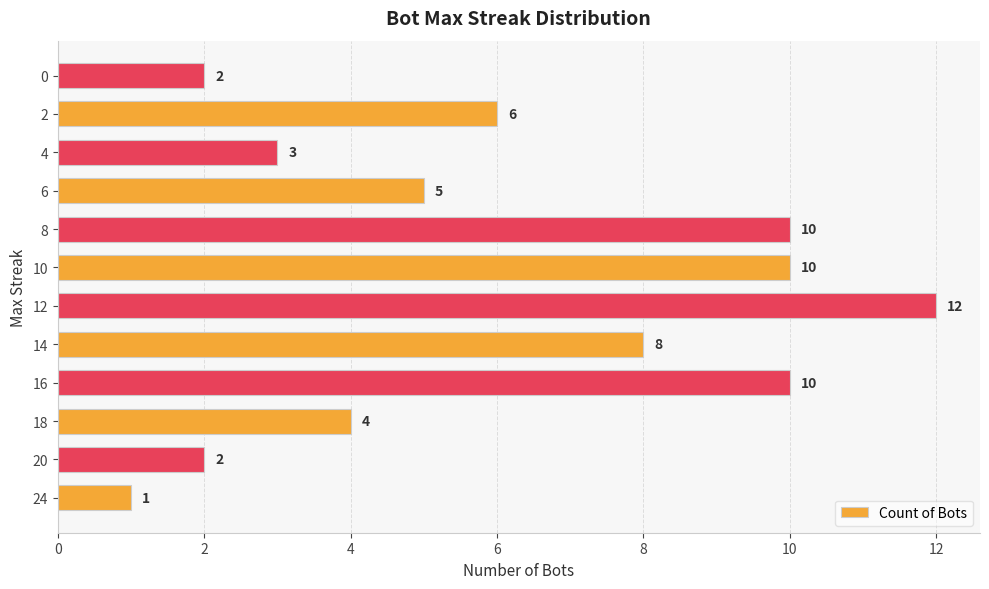

What is the difference between the second highest and minimum values?

9